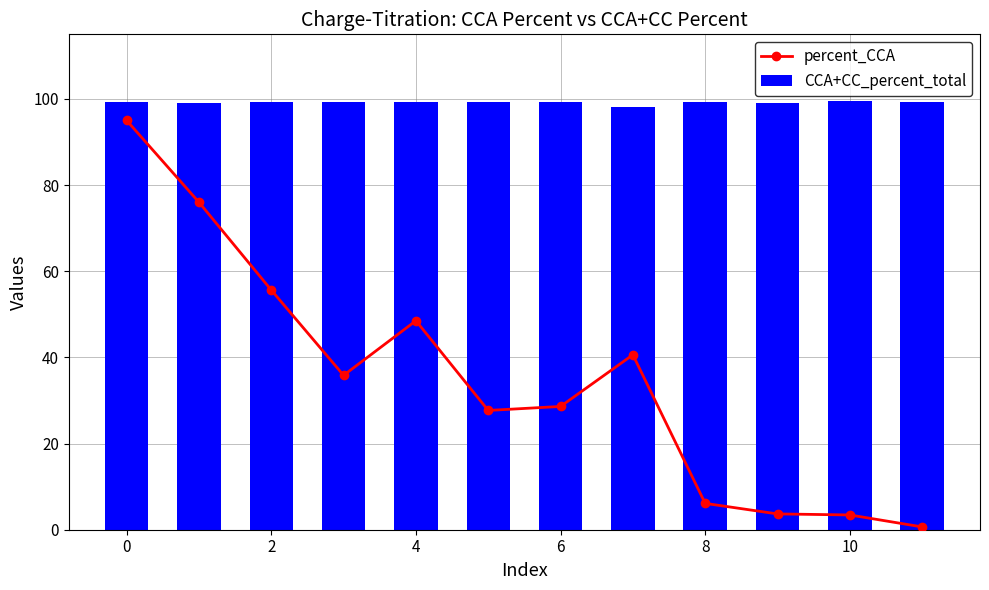

At how many categories does at least one series exceed 76?

12